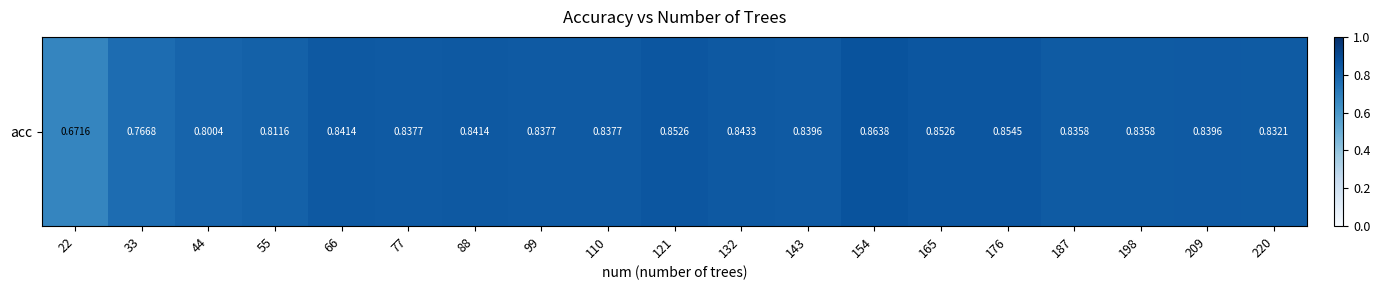

List the labels in order of value, largest first.

154, 176, 121, 165, 132, 66, 88, 143, 209, 77, 99, 110, 187, 198, 220, 55, 44, 33, 22